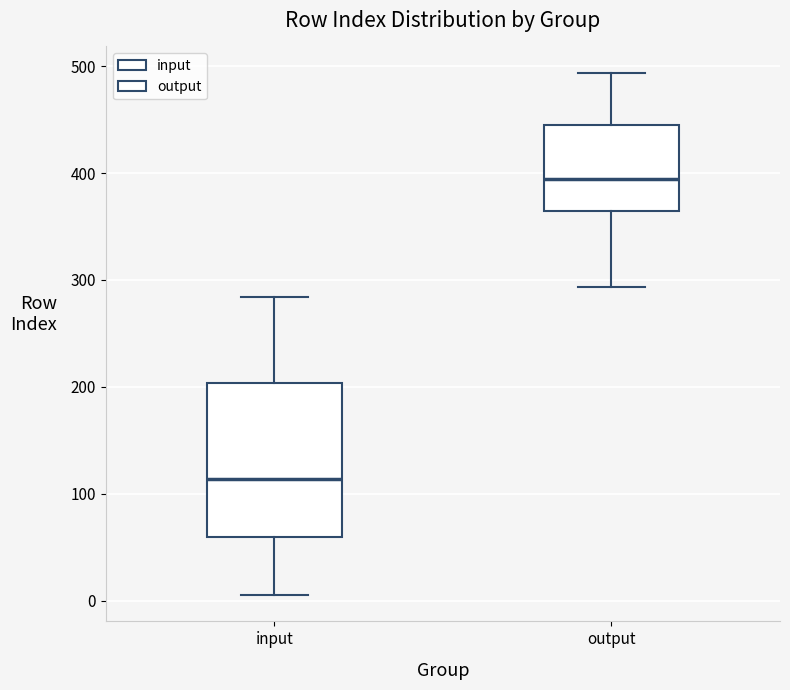

Where does the median line of the box for input sit on the y-axis? The values are not printed on the chart, so give them approximately, as read against the axis.

110